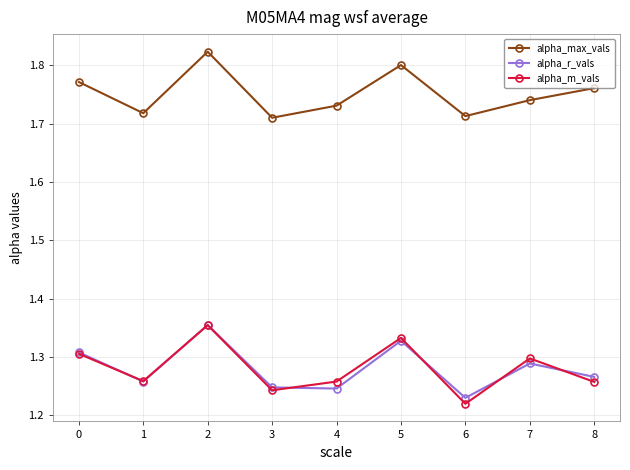

What is the total value across all series at 4?

4.2